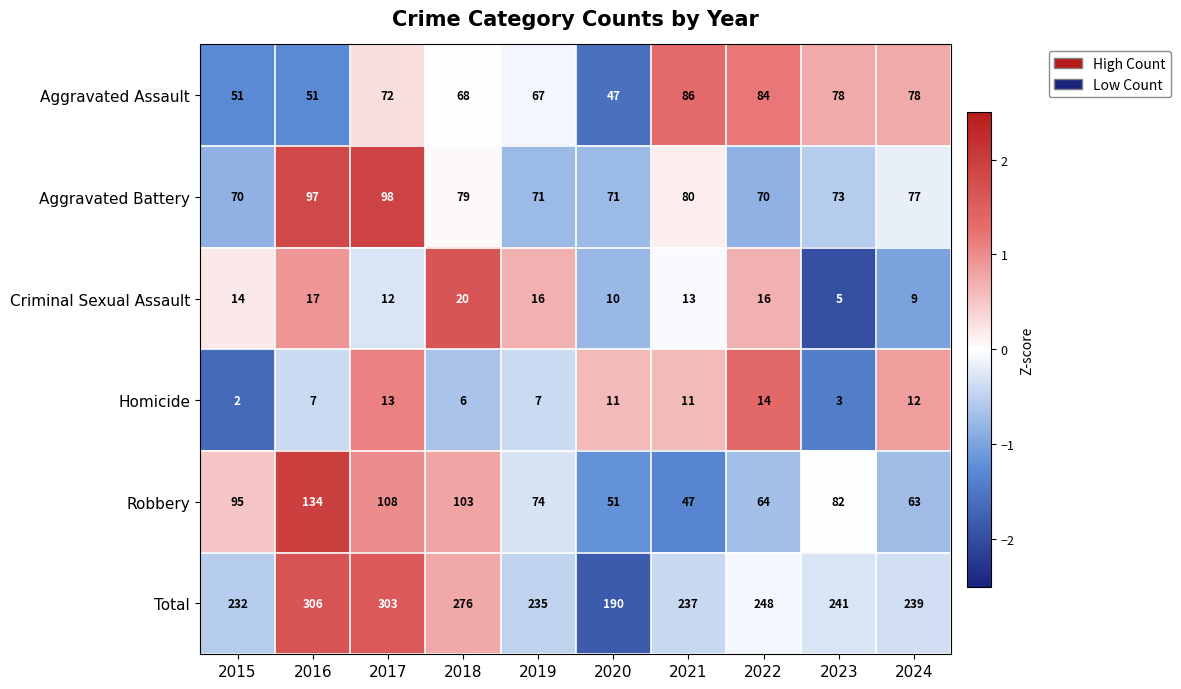

How many values in the Aggravated Battery series are below 77?

5